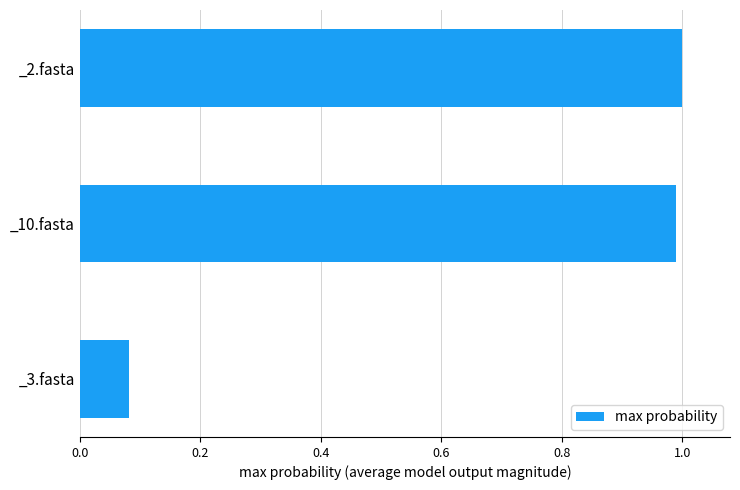

At which category does the chart reach its minimum across all series?

_3.fasta